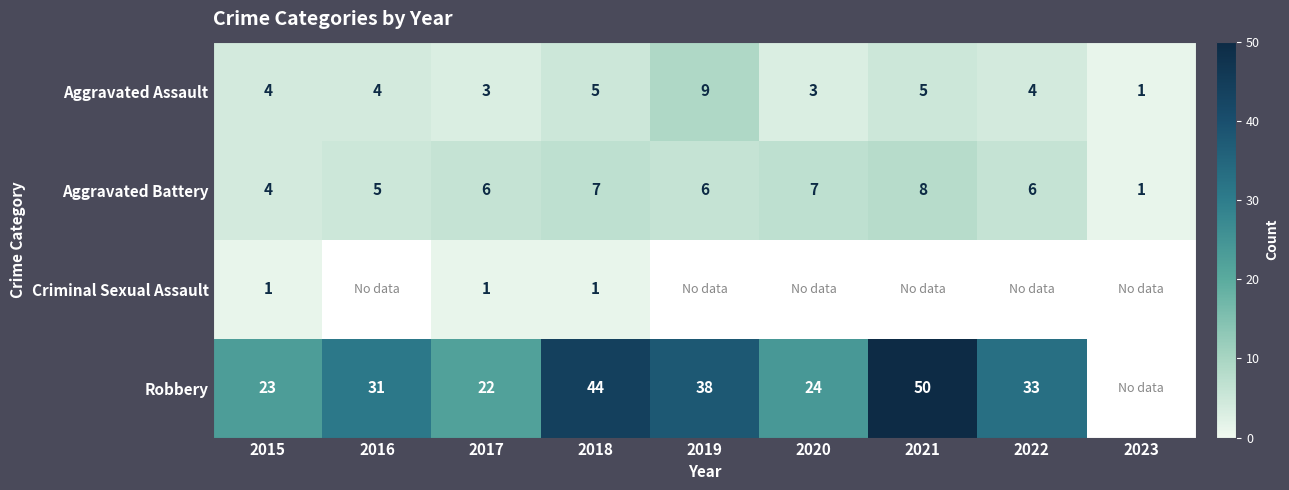

Is it true that Aggravated Battery equals 4 at 2019?

False